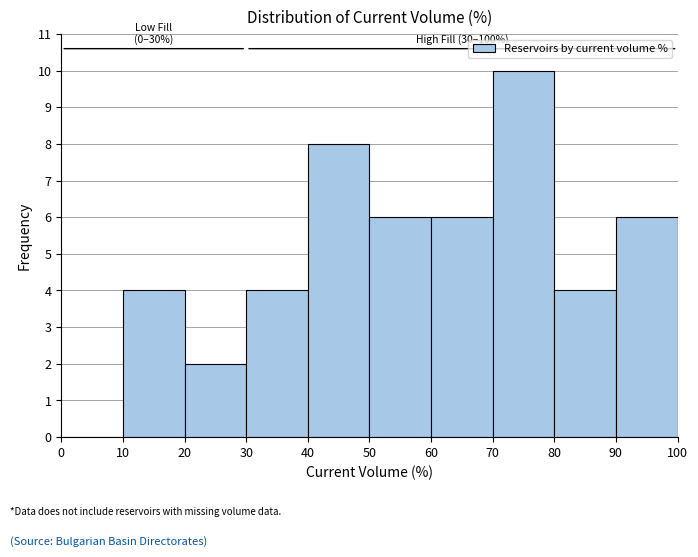

Which range on the x-axis has the tallest bar?

70 to 80